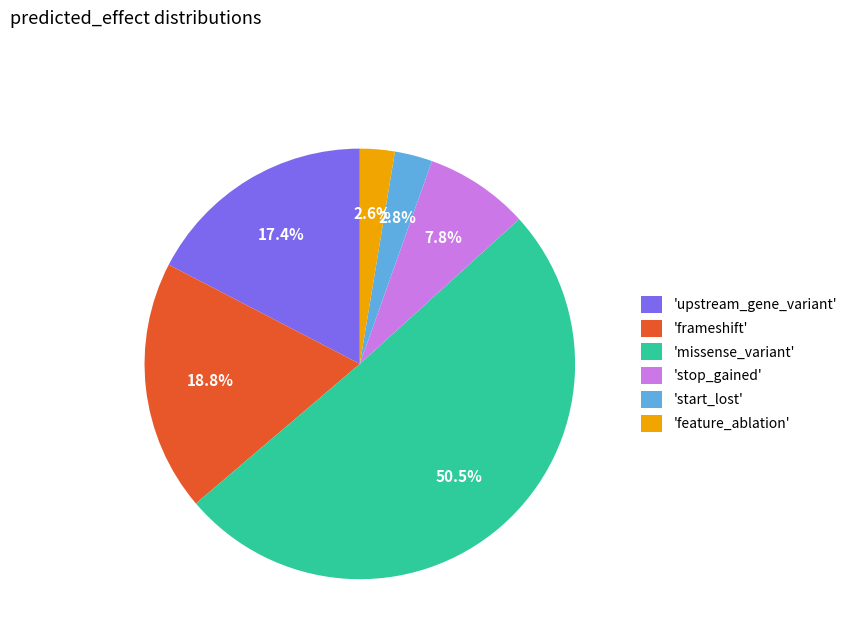

How many slices are in this pie chart?

6